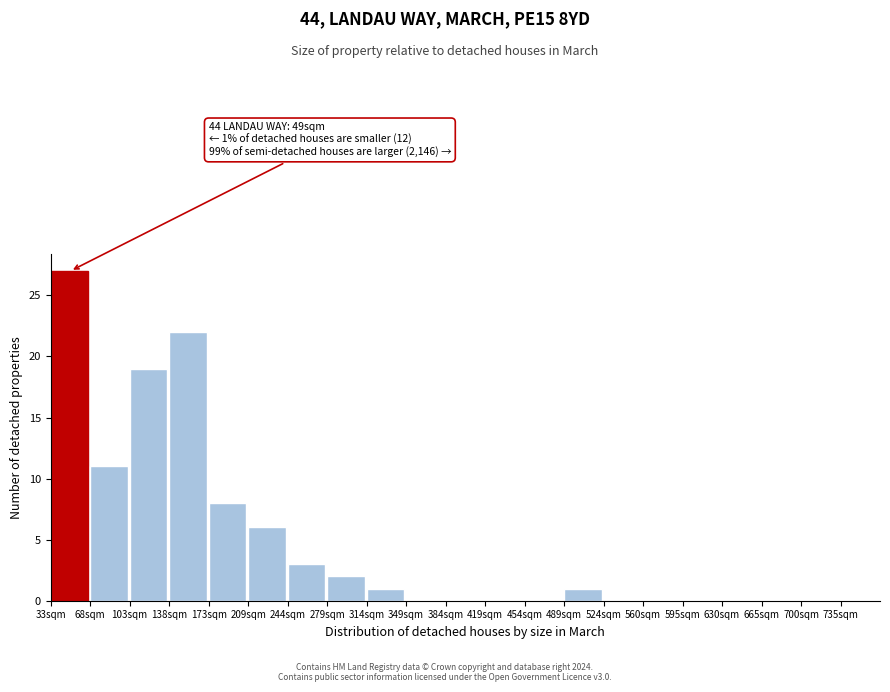

Reading right to left, list all the values displayed in this chart.

735sqm=0	700sqm=0	665sqm=0	630sqm=0	595sqm=0	560sqm=0	524sqm=0	489sqm=1	454sqm=0	419sqm=0	384sqm=0	349sqm=0	314sqm=1	279sqm=2	244sqm=3	209sqm=6	173sqm=8	138sqm=22	103sqm=19	68sqm=11	33sqm=27